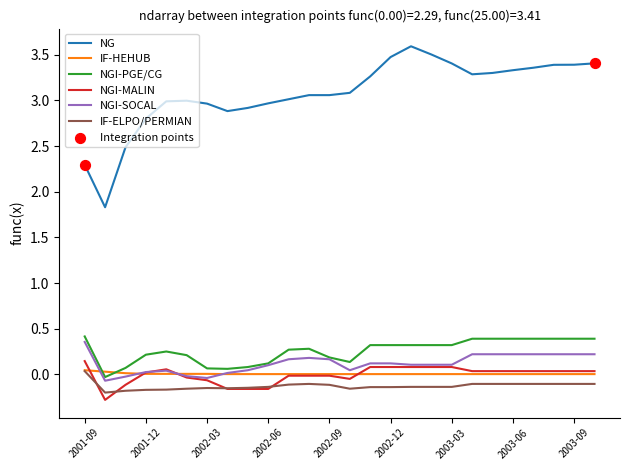

At how many categories does at least one series exceed 2?

25